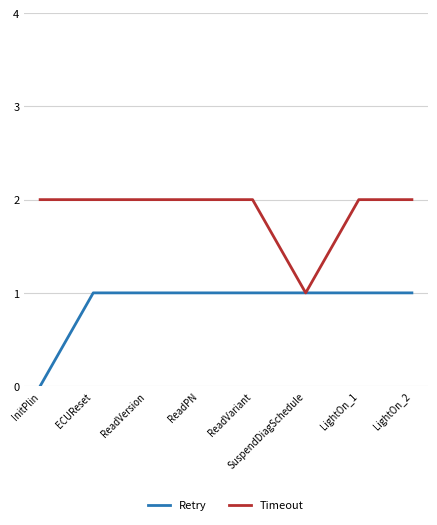

The Timeout series shows 1 at ReadPN. True or false?

False